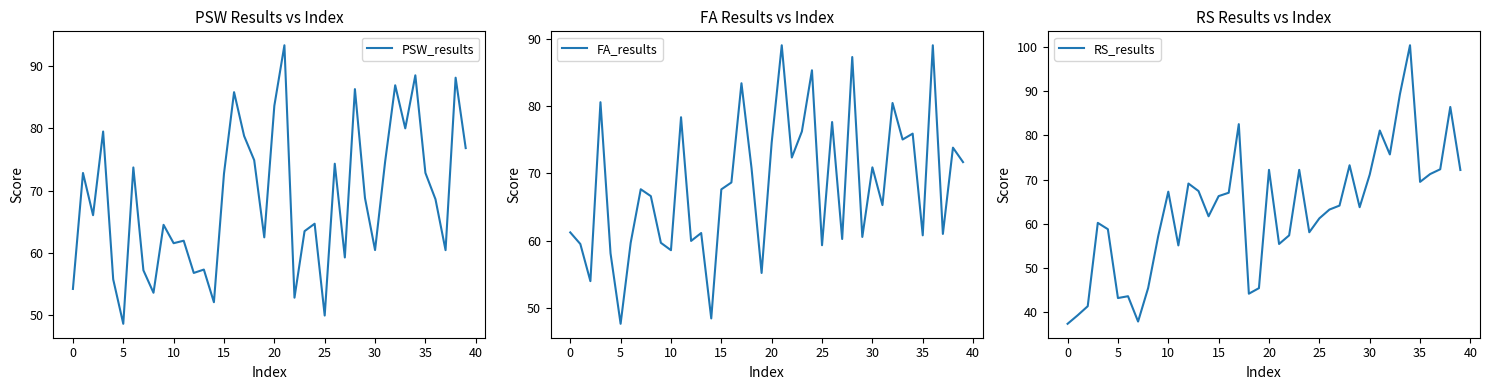

Reading left to right, what are all the values shown in this chart?

PSW_results: 54.2	72.8	66.1	79.5	55.8	48.6	73.7	57.2	53.6	64.5	61.6	62.0	56.8	57.3	52.1	72.7	85.8	78.8	74.9	62.5	83.6	93.3	52.8	63.5	64.7	50.0	74.3	59.3	86.3	68.8	60.5	74.6	86.9	80.0	88.5	72.8	68.6	60.5	88.1	76.8
FA_results: 61.2	59.5	54.0	80.6	58.1	47.6	59.7	67.6	66.6	59.7	58.6	78.3	60.0	61.1	48.4	67.6	68.6	83.4	70.8	55.2	74.6	89.0	72.3	76.2	85.3	59.3	77.6	60.2	87.3	60.5	70.9	65.3	80.4	75.0	75.9	60.8	89.0	61.0	73.8	71.7
RS_results: 37.4	39.3	41.3	60.2	58.8	43.2	43.6	37.9	45.5	57.2	67.3	55.1	69.1	67.4	61.7	66.3	67.0	82.5	44.2	45.4	72.2	55.4	57.4	72.2	58.1	61.2	63.2	64.1	73.2	63.7	71.1	81.1	75.7	89.3	100.4	69.5	71.2	72.3	86.4	72.2